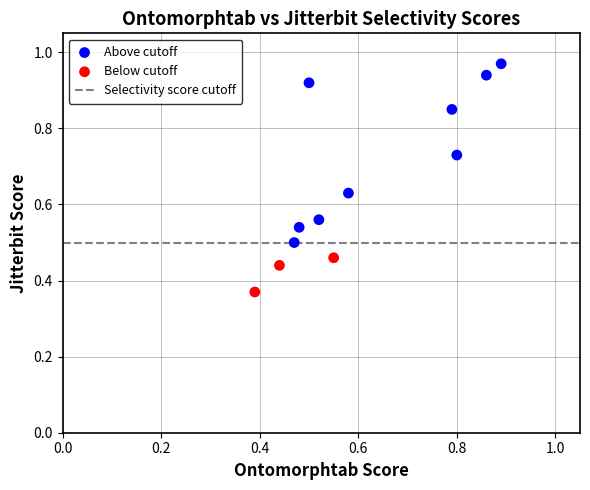

Which series has the widest spread of Y values?

Above cutoff